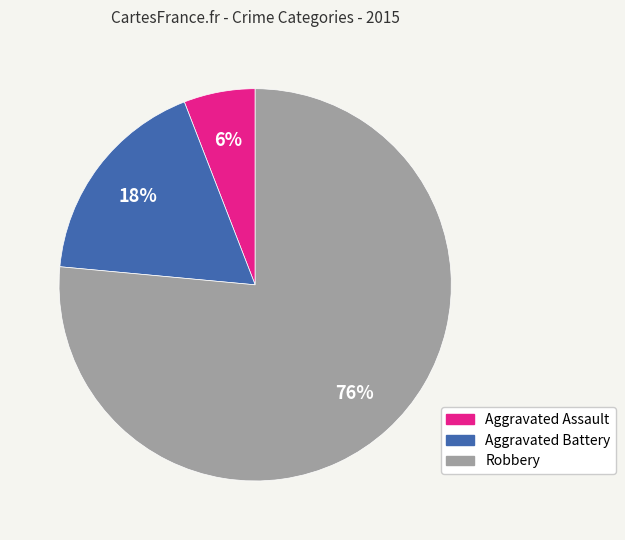

Is the sum of Aggravated Battery and Robbery greater than half?

Yes